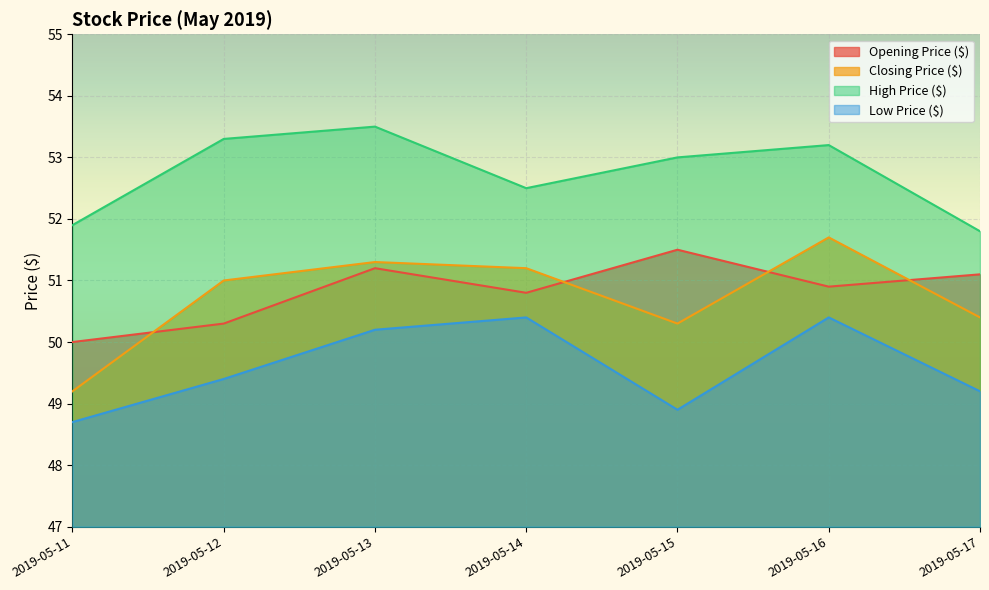

What is the sum of the Low Price ($) values at 2019-05-17 and 2019-05-13?

99.4